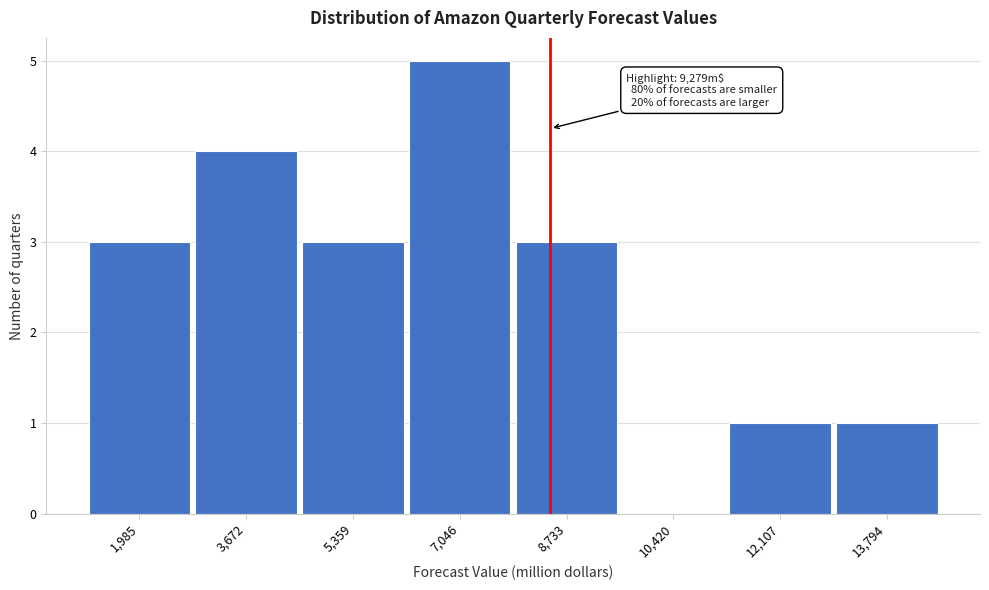

Reading left to right, what are all the values shown in this chart?

1,985=3	3,672=4	5,359=3	7,046=5	8,733=3	10,420=0	12,107=1	13,794=1